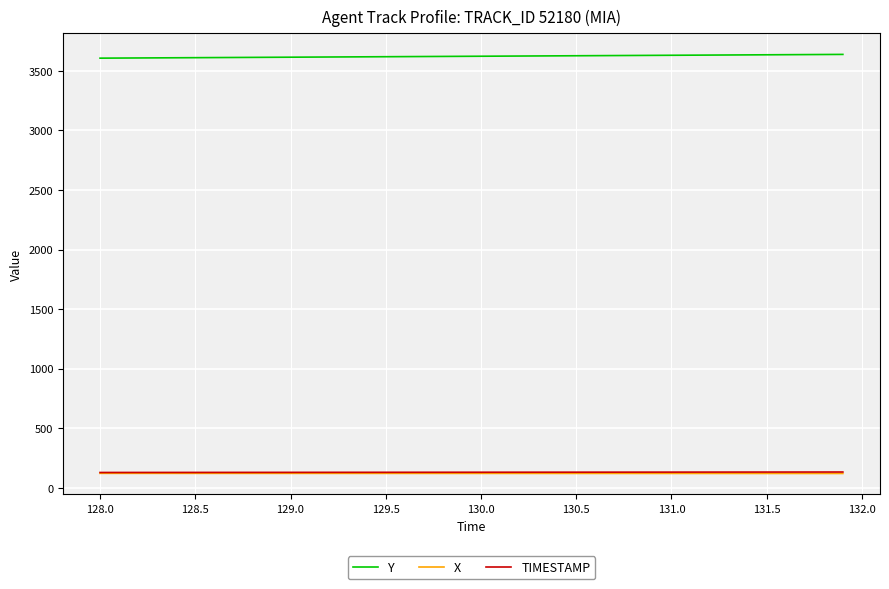

Count the number of data series in this chart.

3